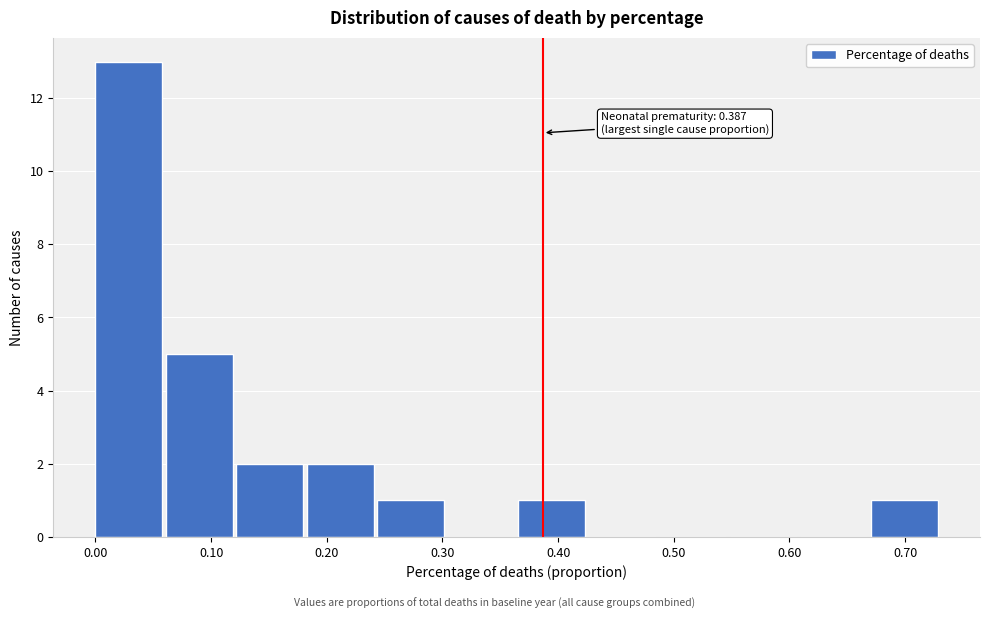

Which range on the x-axis has the tallest bar?

0.00 to 0.06